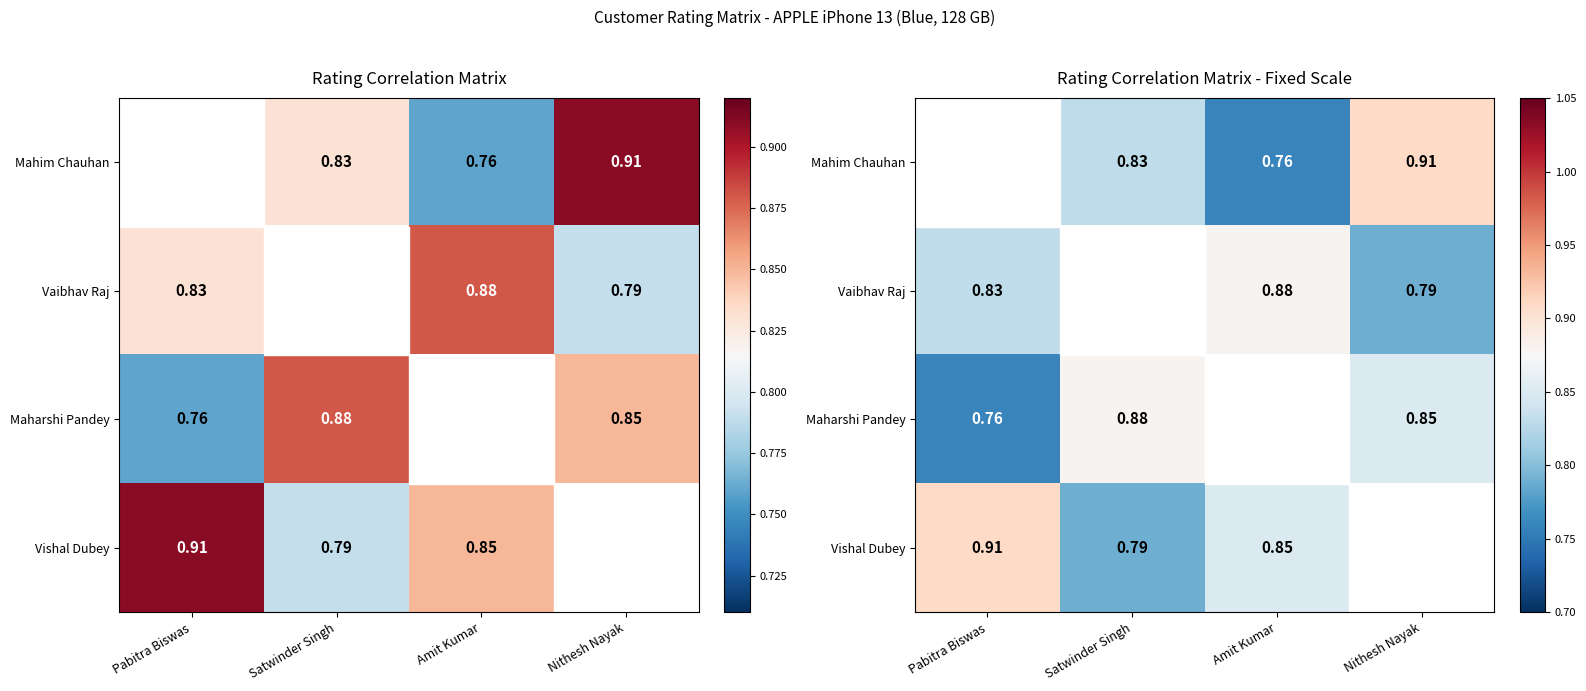

Which has a higher value, Nithesh Nayak or Amit Kumar?

Nithesh Nayak